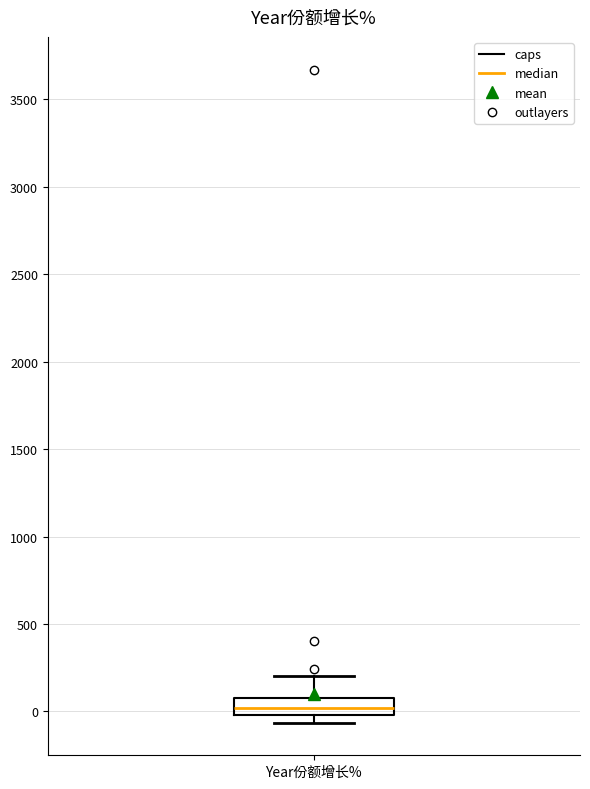

Where is the upper edge of the box for Year份额增长% on the y-axis? The values are not printed on the chart, so give them approximately, as read against the axis.

100